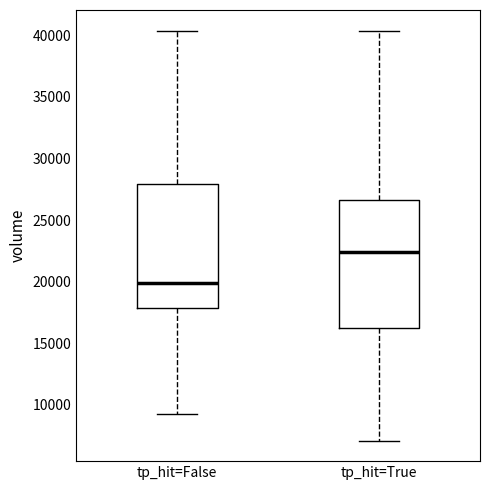

Which box's median line is the lowest?

tp_hit=False